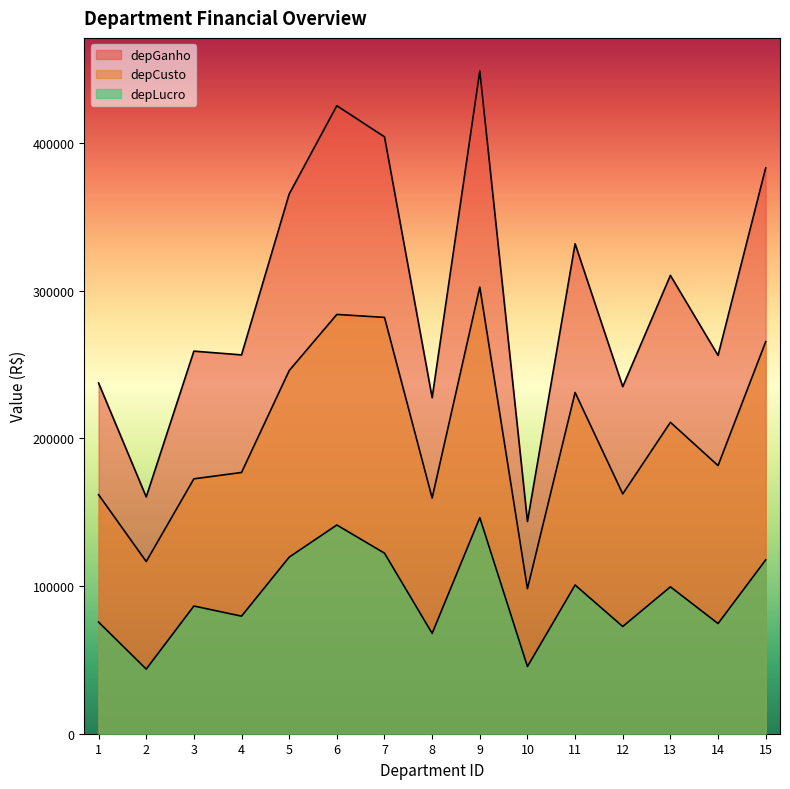

Reading left to right, extract all data points from this chart.

depCusto: 161805.0	116534.0	172536.0	176846.0	245799.0	283812.0	281818.0	159551.0	302333.0	98161.6	231006.0	162357.0	210802.0	181504.0	265377.0
depGanho: 237370.0	160292.0	258979.0	256431.0	365339.0	425098.0	404041.0	227476.0	448588.0	143656.0	331655.0	234938.0	310238.0	256081.0	383057.0
depLucro: 75565.3	43758.4	86442.8	79585.0	119540.0	141287.0	122223.0	67924.7	146255.0	45494.2	100650.0	72580.8	99435.7	74576.7	117680.0